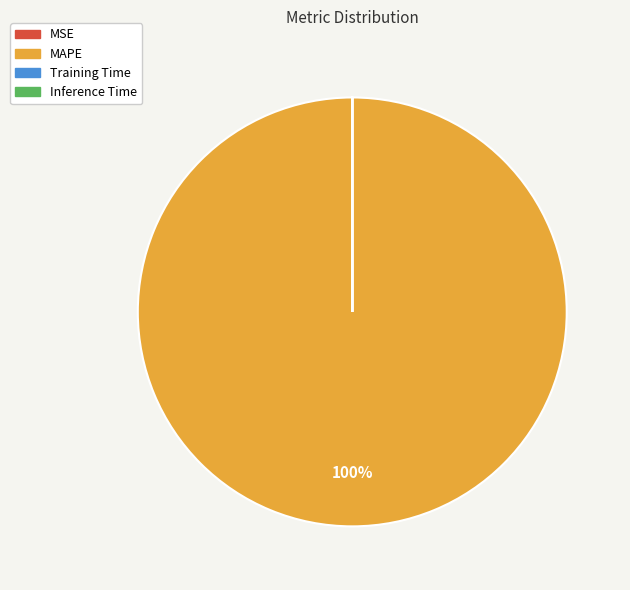

Which slice represents more than half of the pie?

MAPE